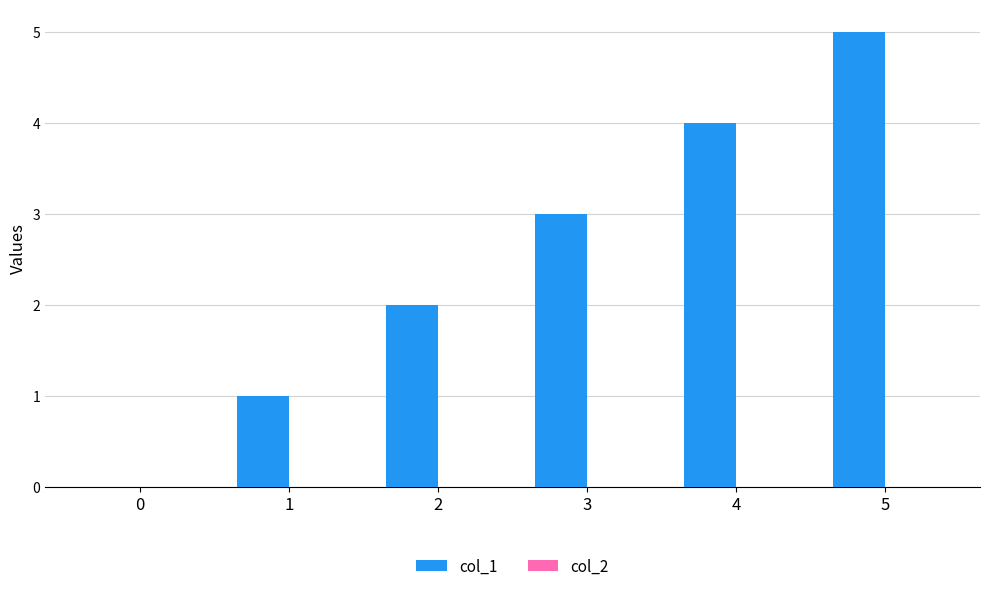

True or false: the data shows 3 at 5.

False